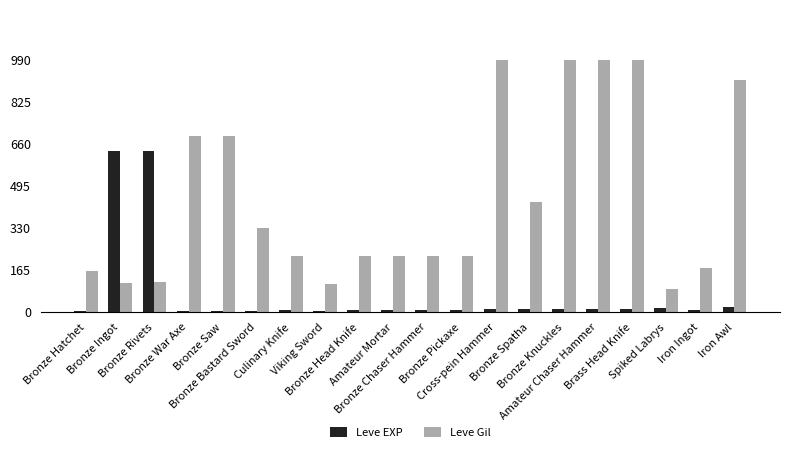

True or false: Leve EXP has a value of 5 at Culinary Knife.

True